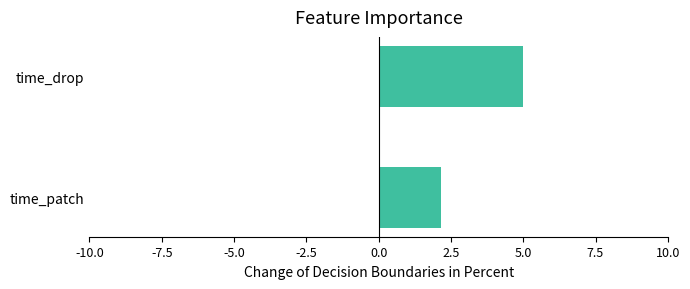

What is the maximum value shown in the chart?

5.0